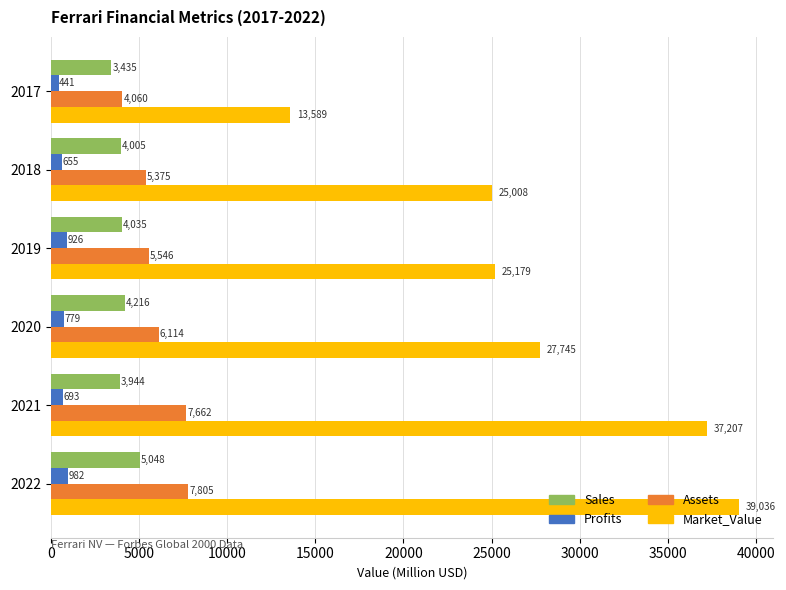

Rank the categories by Profits value from highest to lowest.

2022, 2019, 2020, 2021, 2018, 2017